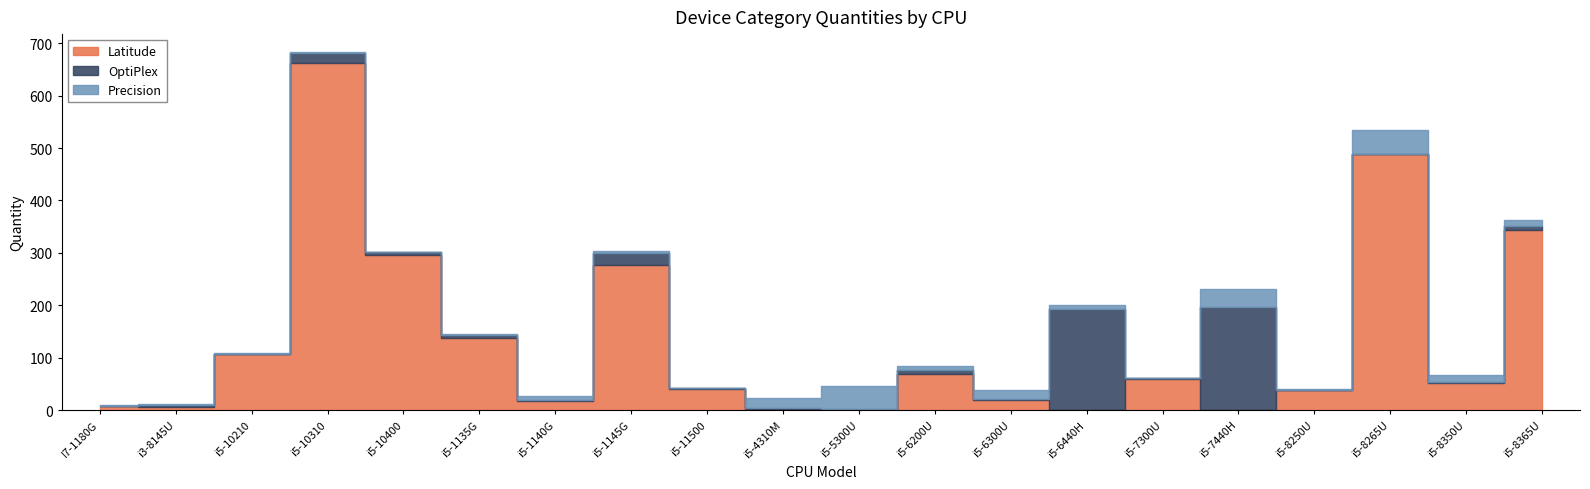

How many lines are shown in the chart?

3